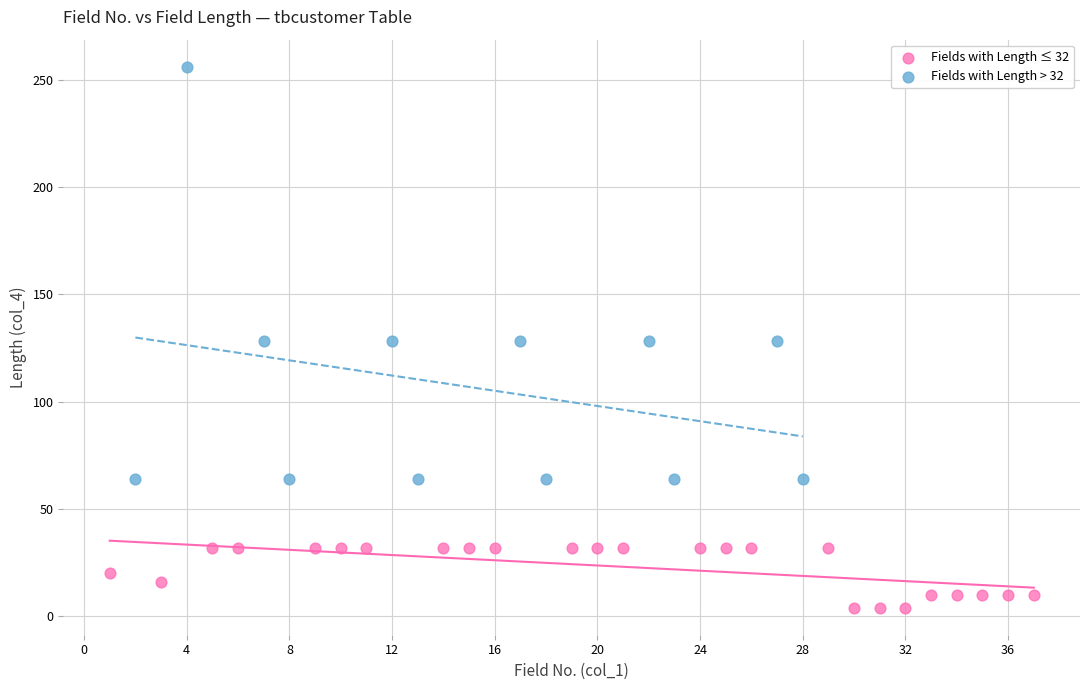

Which series contains the lowest Y value?

Fields with Length ≤ 32